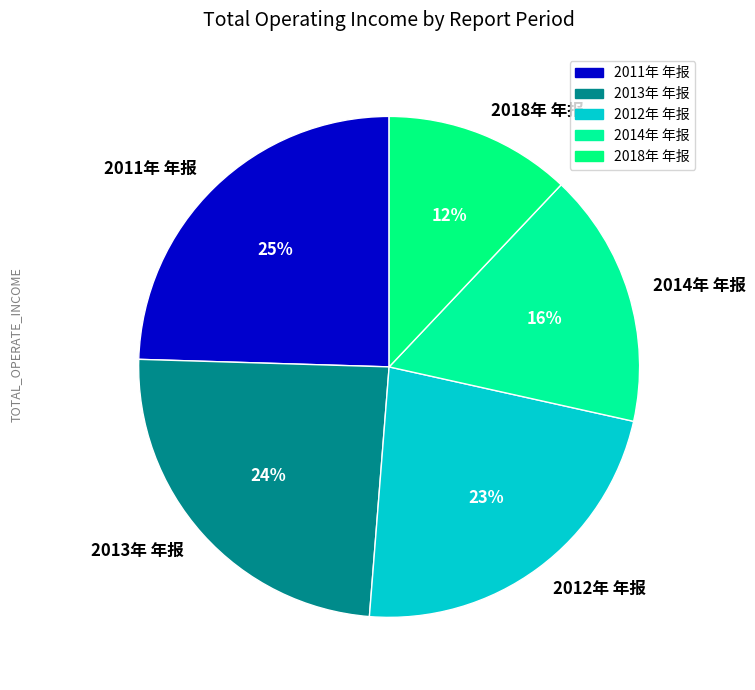

To the nearest percent, what portion does 2013年 年报 represent?

24%